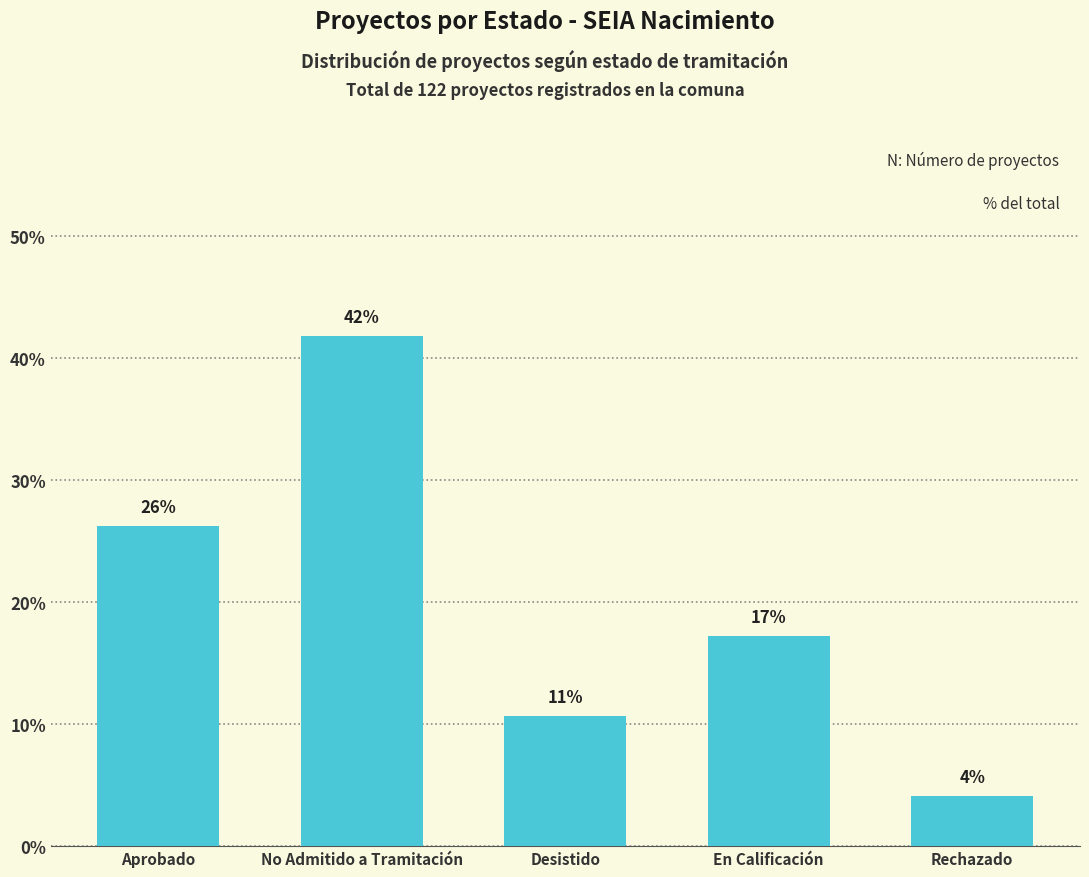

Are the bars grouped side by side (vs. stacked)?

No